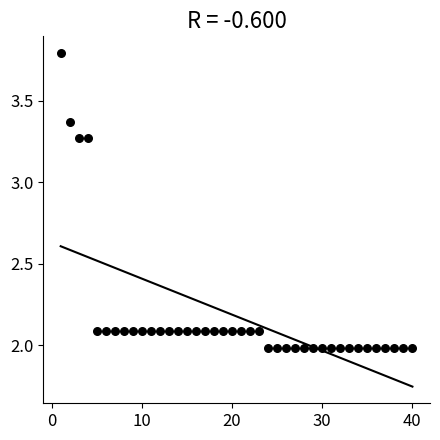

What is the range of X values (max minus min)?

39.0